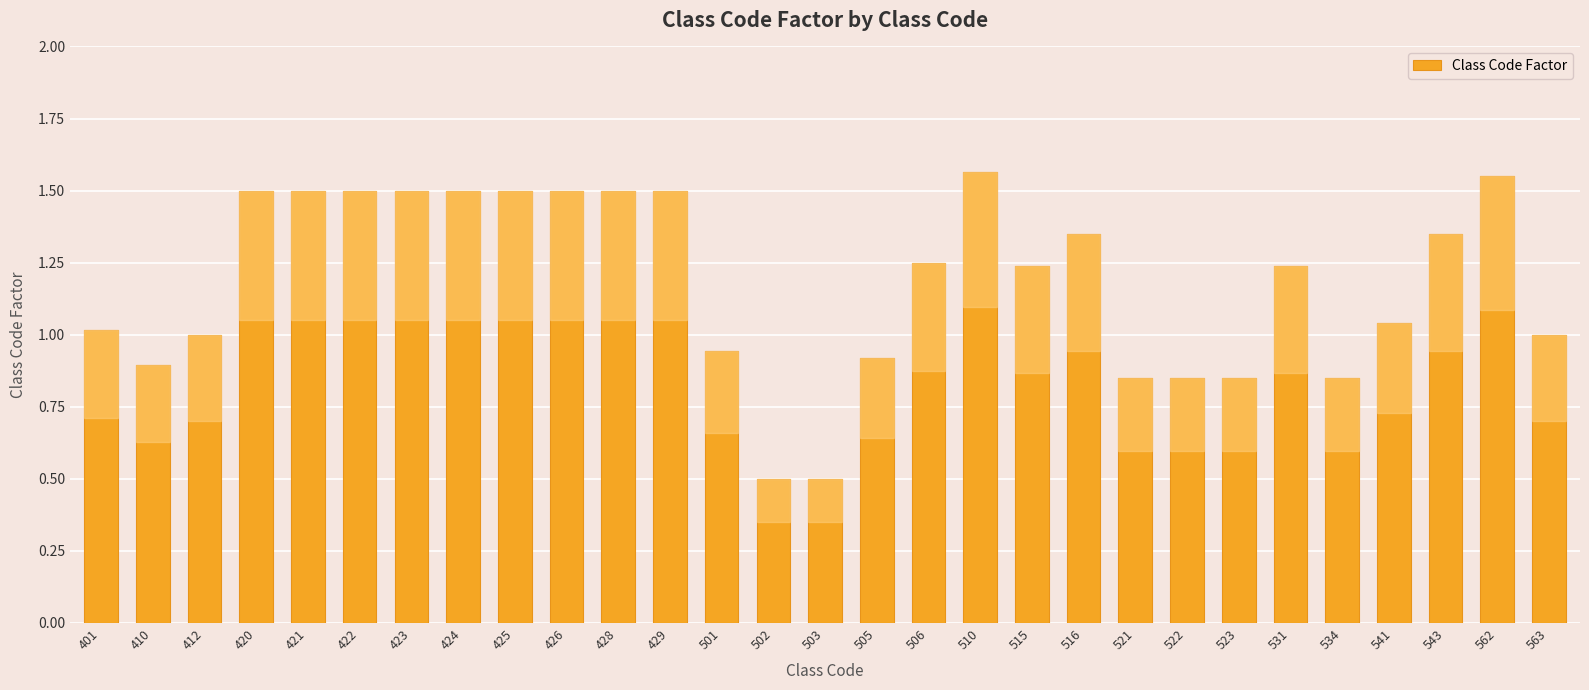

What is the minimum value shown in the chart?

0.5